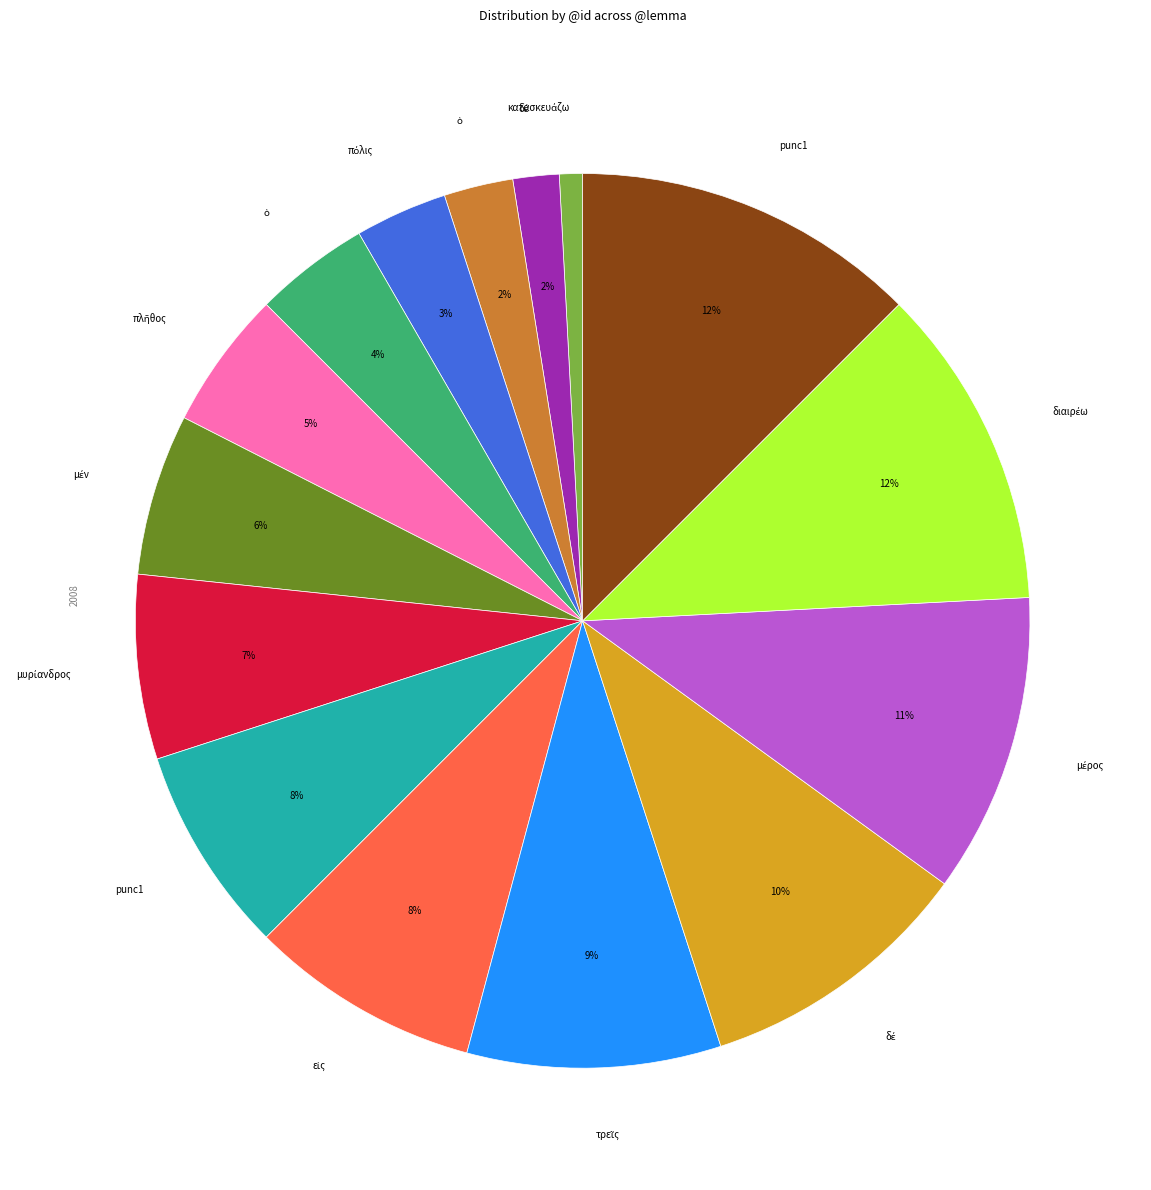

To the nearest percent, what is the average slice percentage?

7%